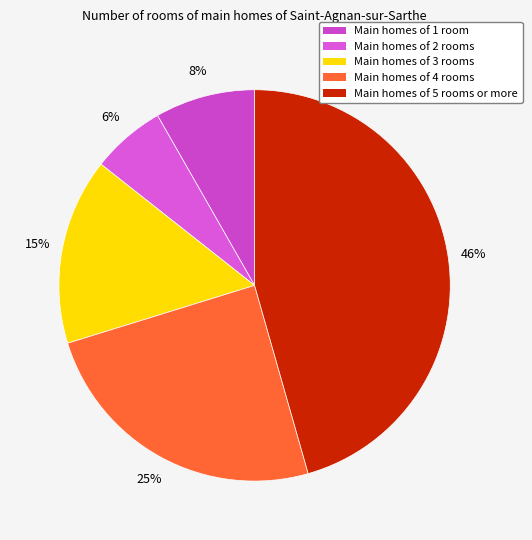

Count the number of slices in the pie.

5